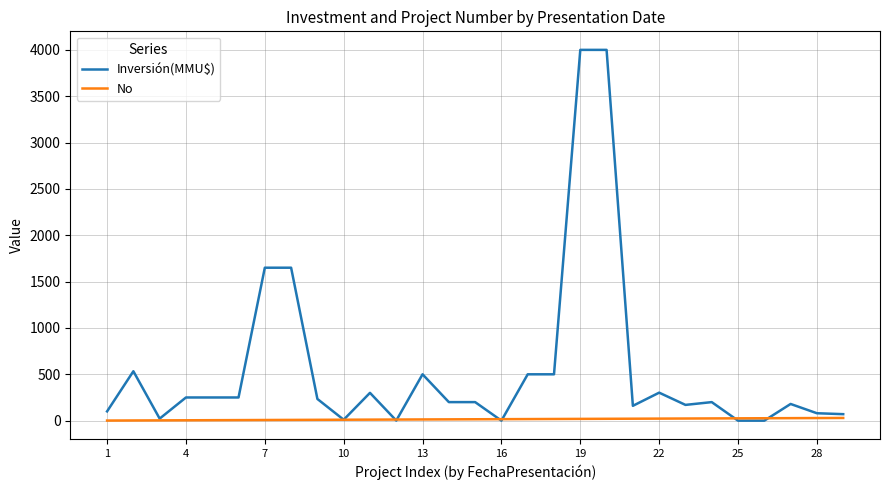

List the series in order of their overall mean, lowest first.

No, Inversión(MMU$)